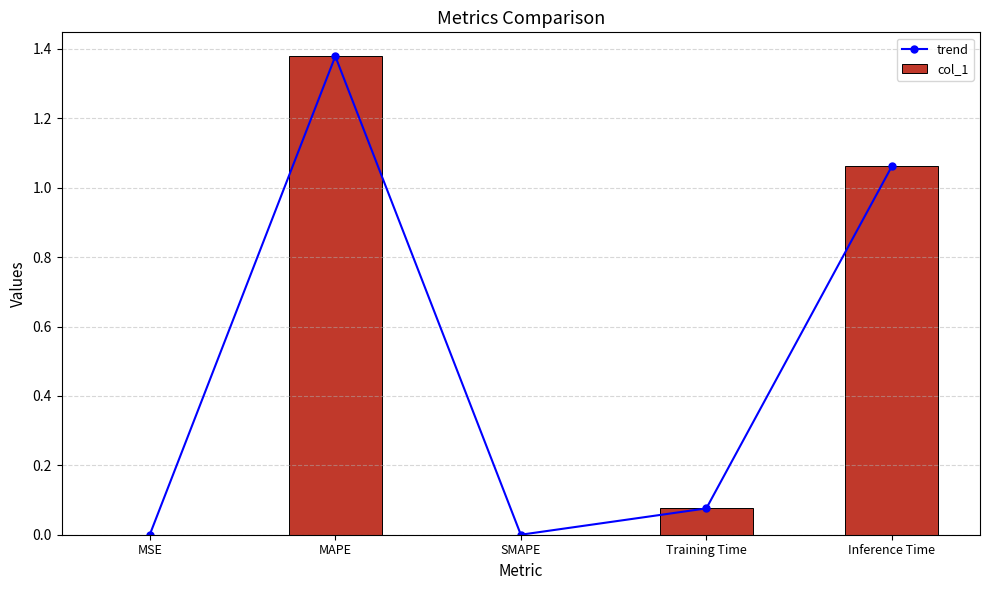

The value of trend at SMAPE is 0.0. True or false?

True